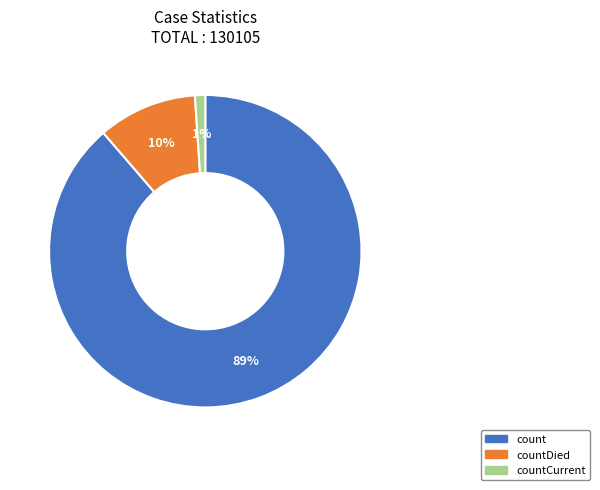

Count the number of slices in the pie.

3